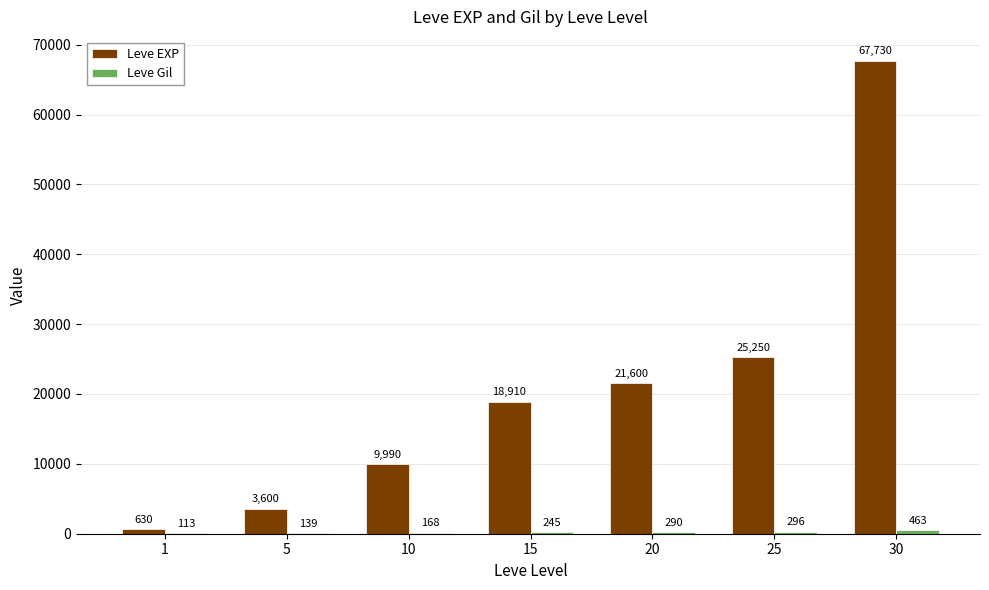

At which category is the sum across all series the highest?

30